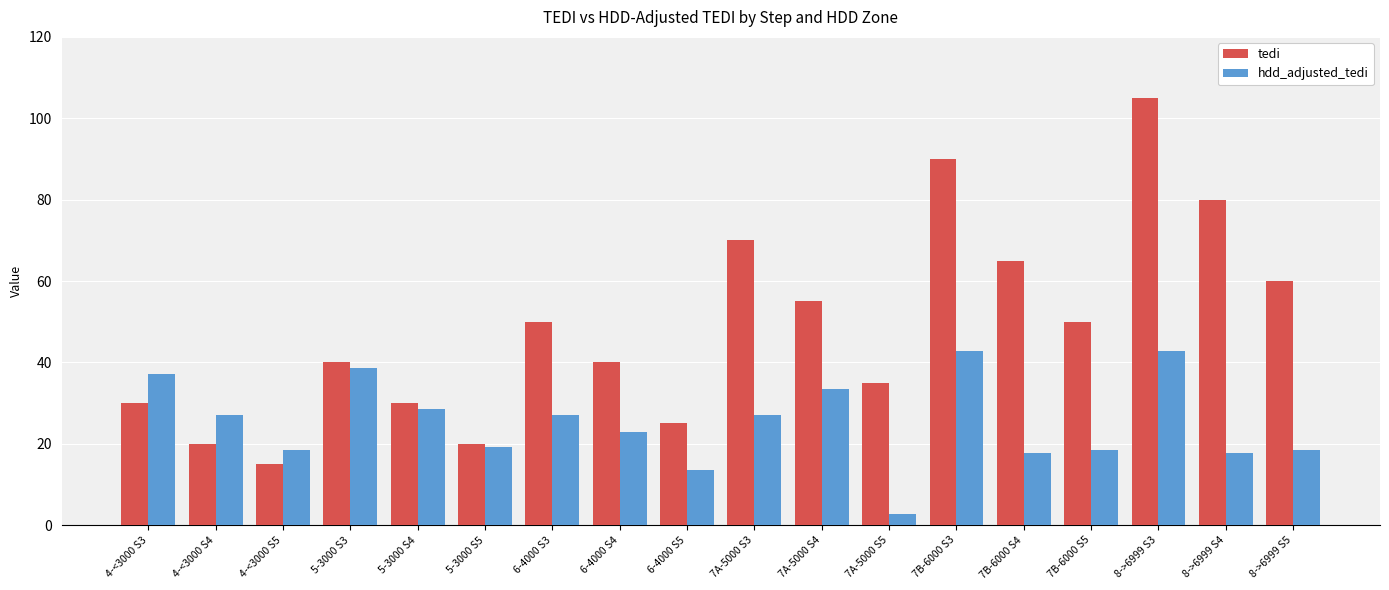

How many bars are there in each group?

2